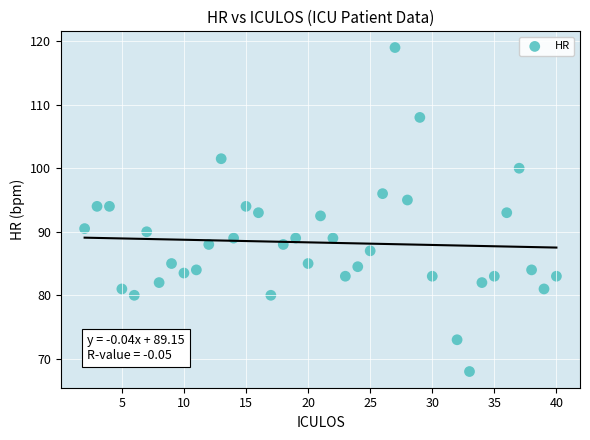

What is the range of X values (max minus min)?

38.0